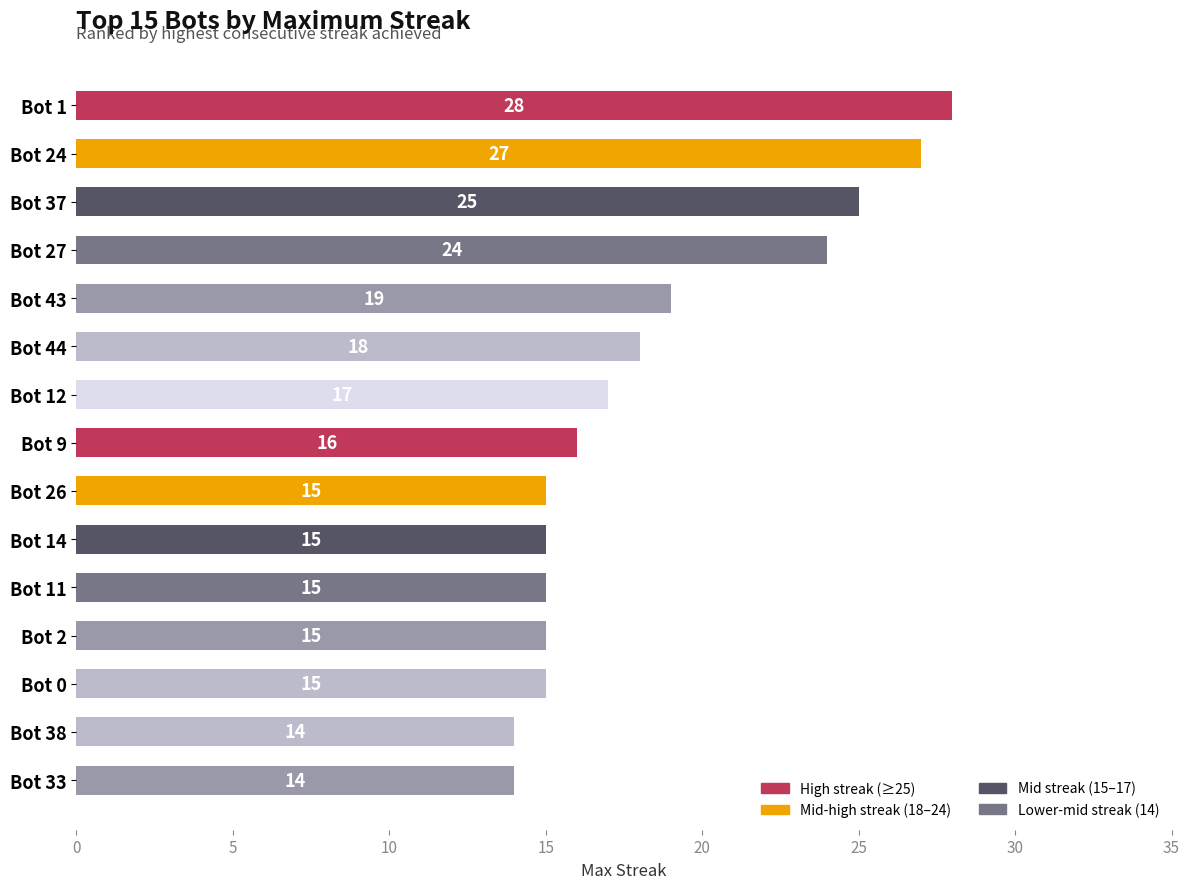

Reading top to bottom, what are all the values shown in this chart?

28	27	25	24	19	18	17	16	15	15	15	15	15	14	14